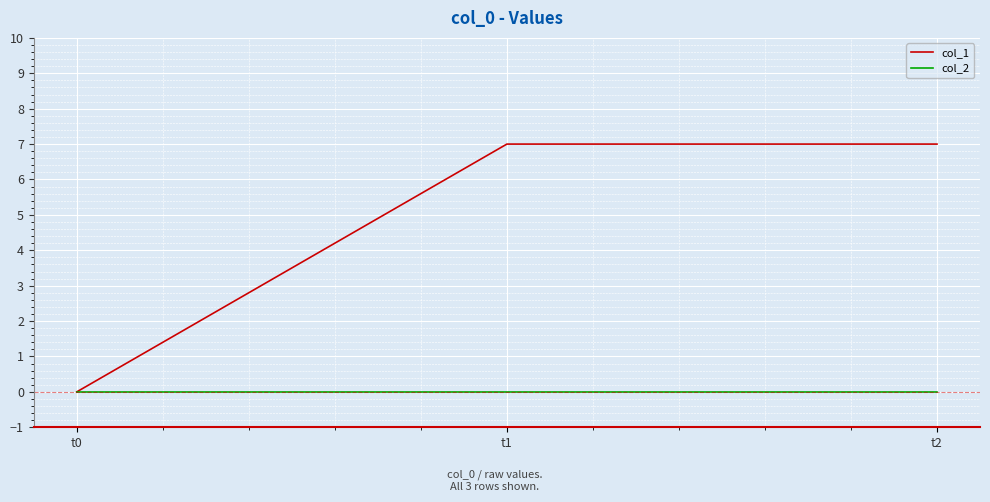

Is it true that col_1 equals 0 at t0?

True